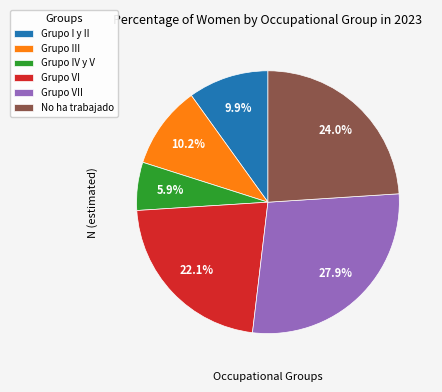

Do Grupo I y II and Grupo VII together represent more than half of the pie?

No